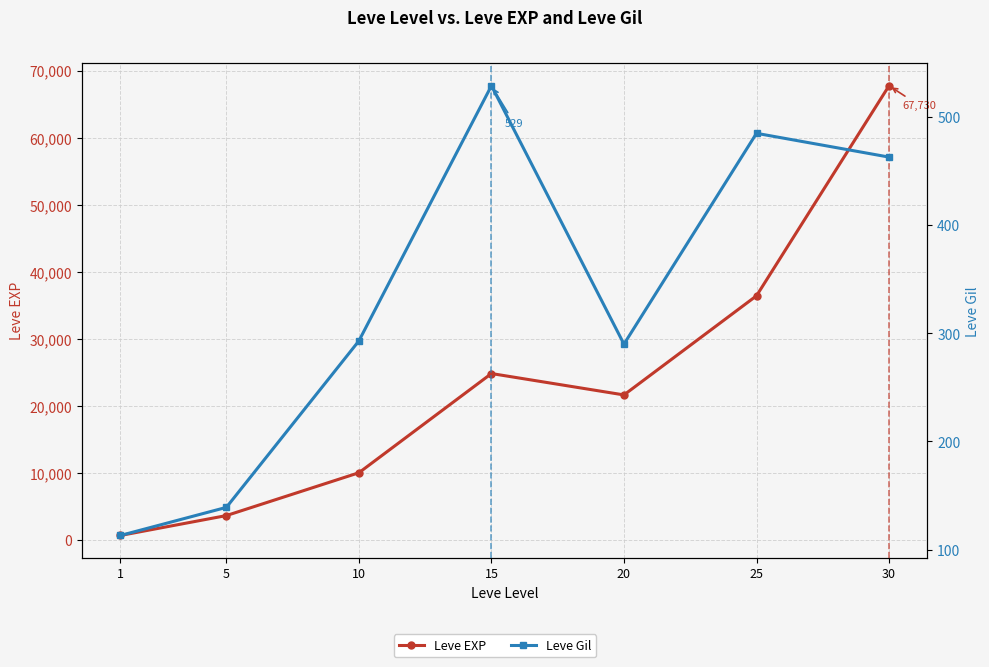

True or false: Leve Gil and Leve EXP intersect in this chart.

False